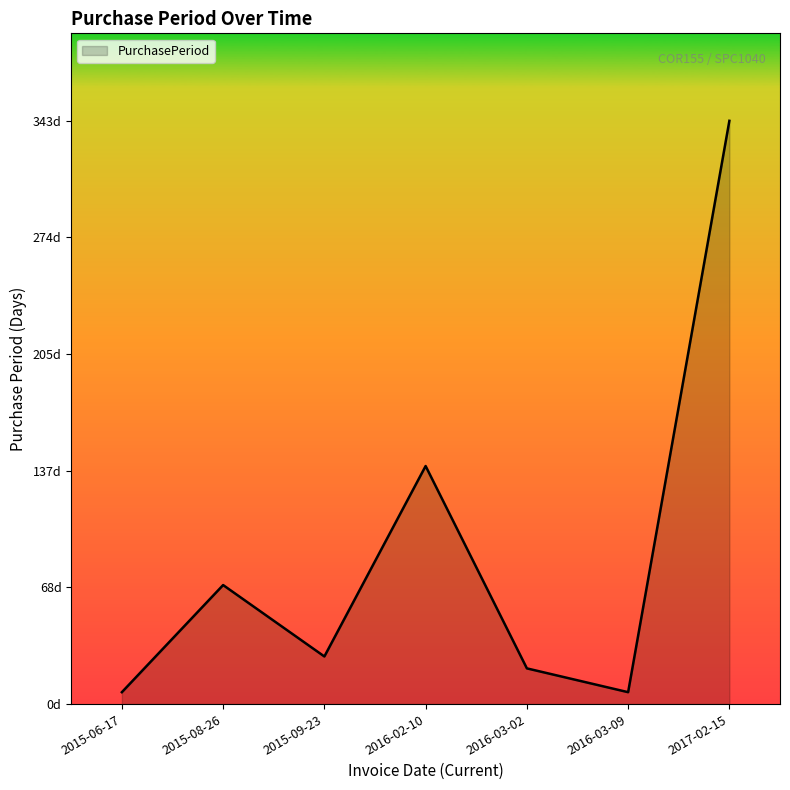

How many points are higher than both their immediate neighbors (excluding endpoints)?

2